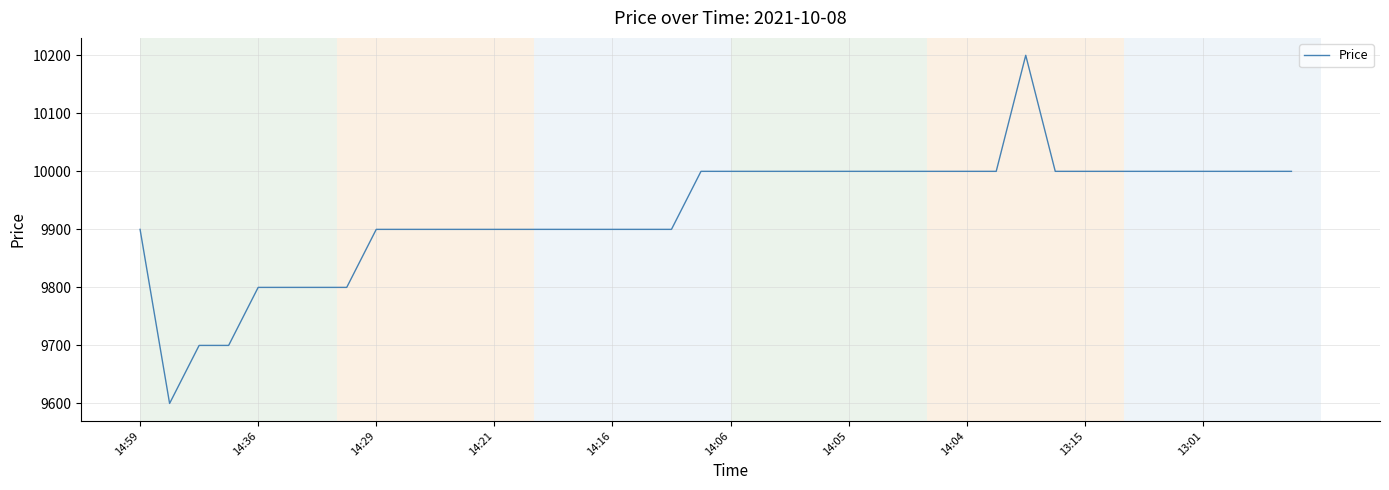

What is the difference between the maximum and minimum values?

600